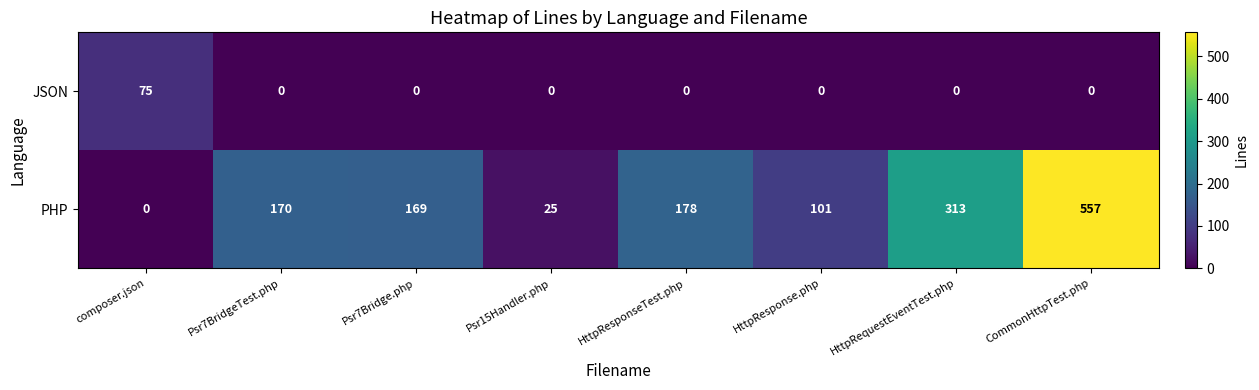

Which series has the largest total across all categories?

PHP